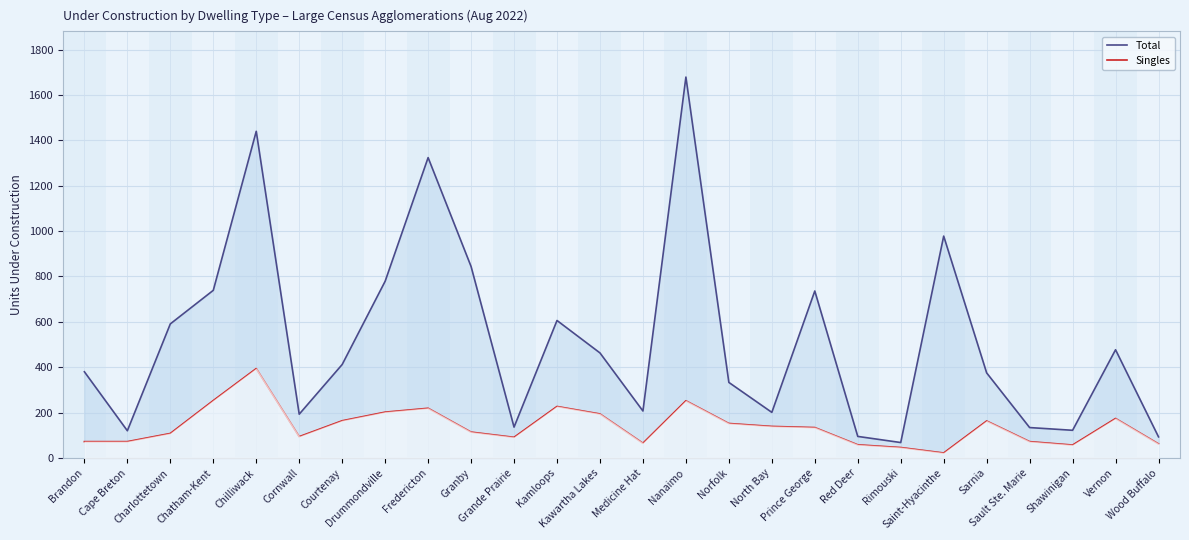

What is the value of the Singles point at the 13th from the left?

194